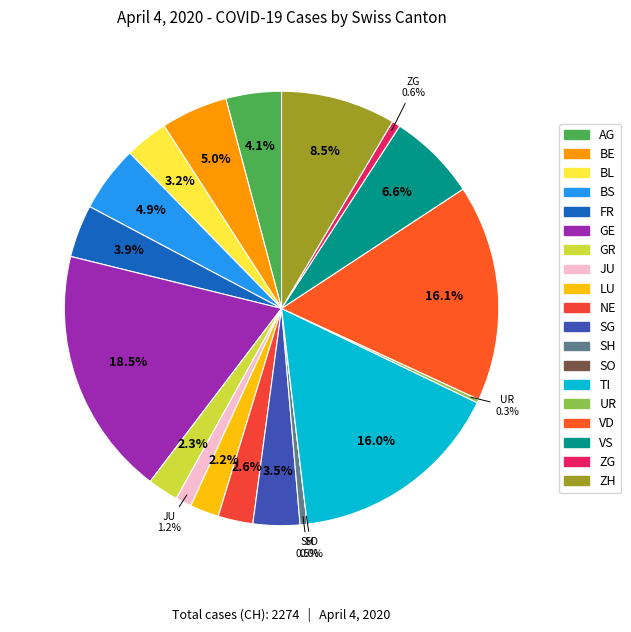

What percentage is NOT represented by JU?

98.8%